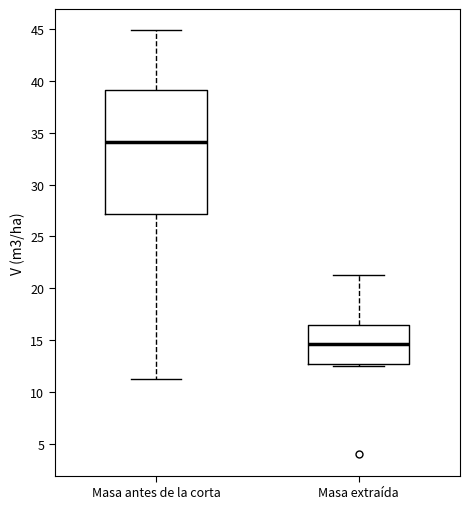

Where is the lower edge of the box for Masa antes de la corta on the y-axis? The values are not printed on the chart, so give them approximately, as read against the axis.

27.0